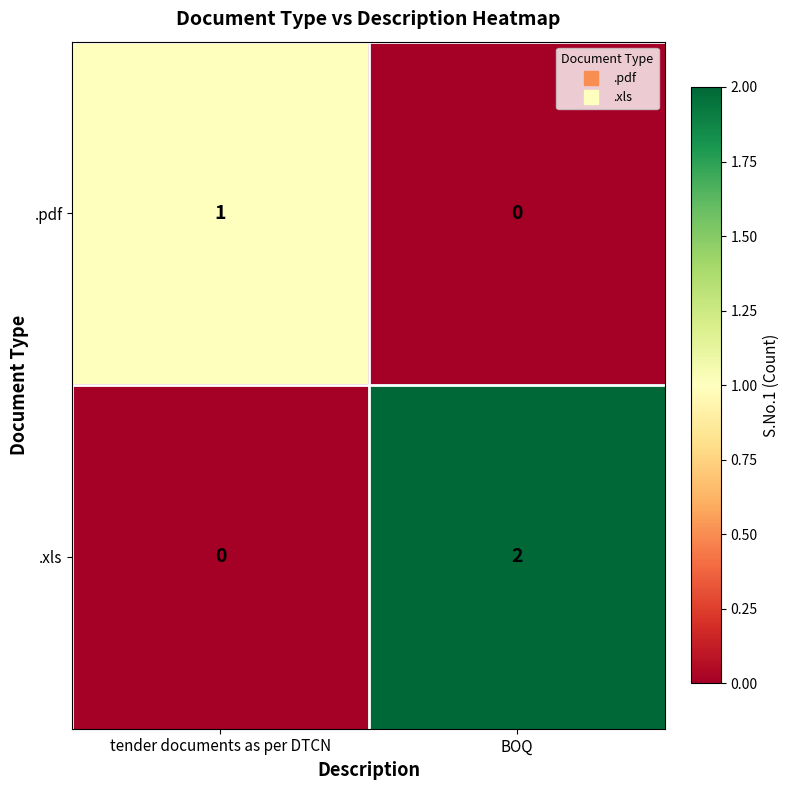

Reading left to right, what are all the values shown in this chart?

.pdf: 1	0
.xls: 0	2